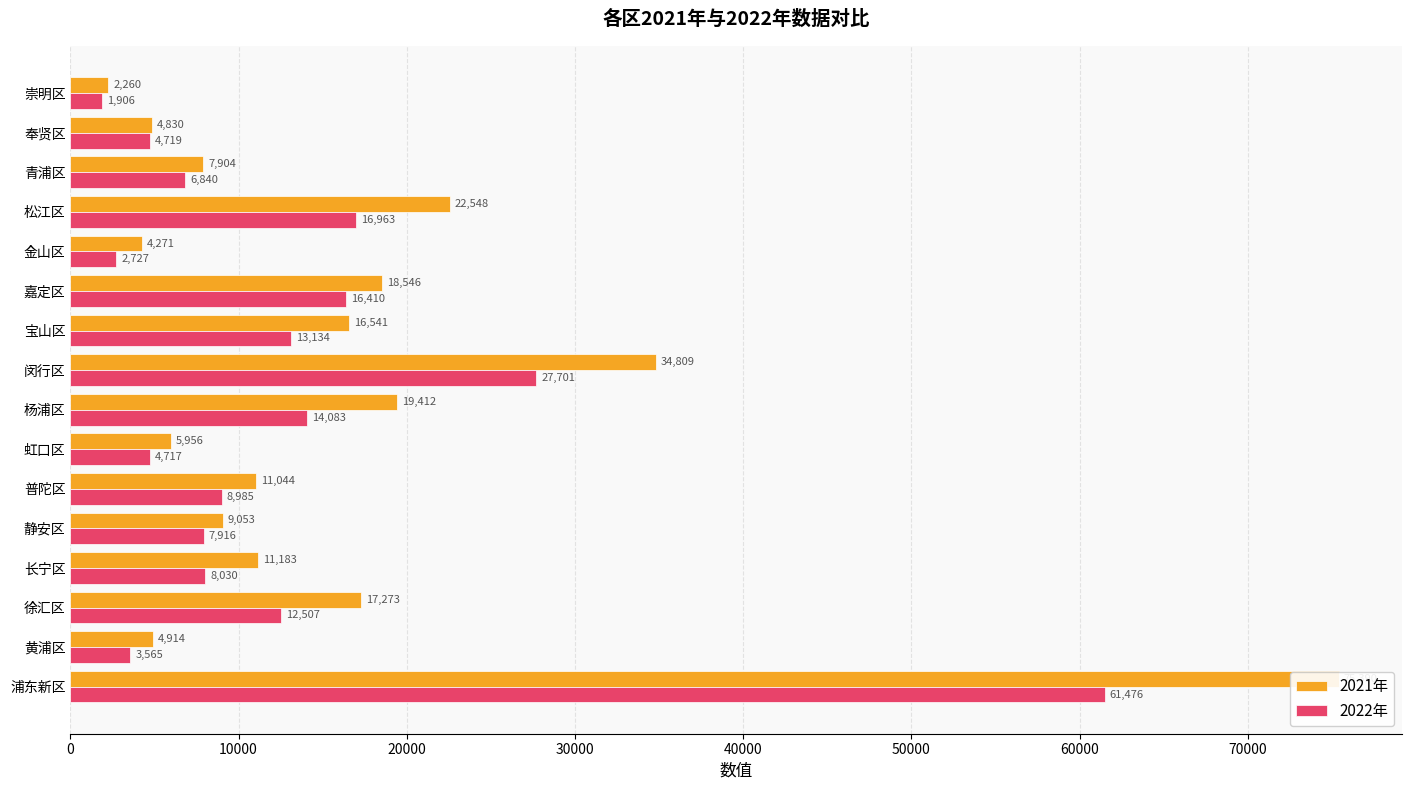

Reading right to left, transcribe all the data shown in this chart.

2021年: 2260	4830	7904	22548	4271	18546	16541	34809	19412	5956	11044	9053	11183	17273	4914	75390
2022年: 1906	4719	6840	16963	2727	16410	13134	27701	14083	4717	8985	7916	8030	12507	3565	61476